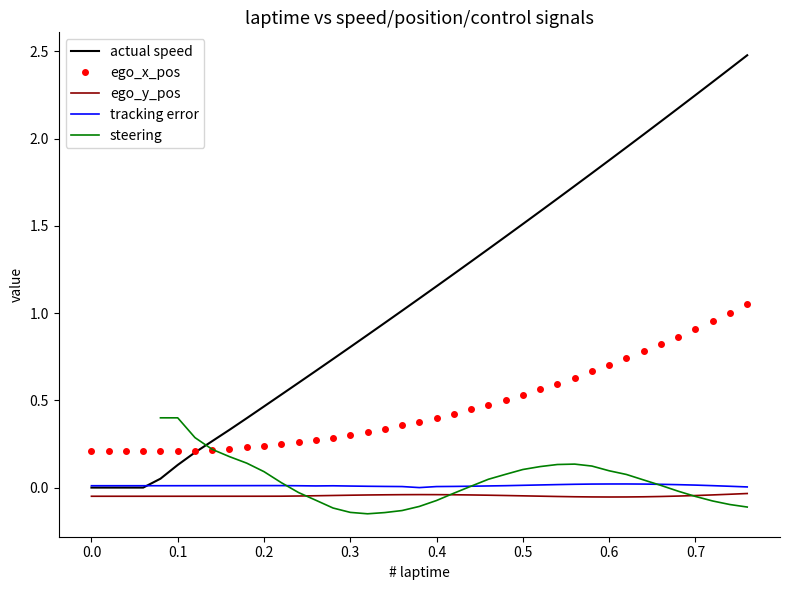

Which series has the largest range (max minus min)?

actual speed